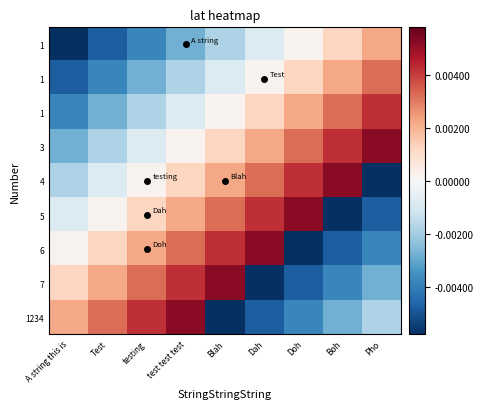

At how many categories does at least one series exceed 0?

9